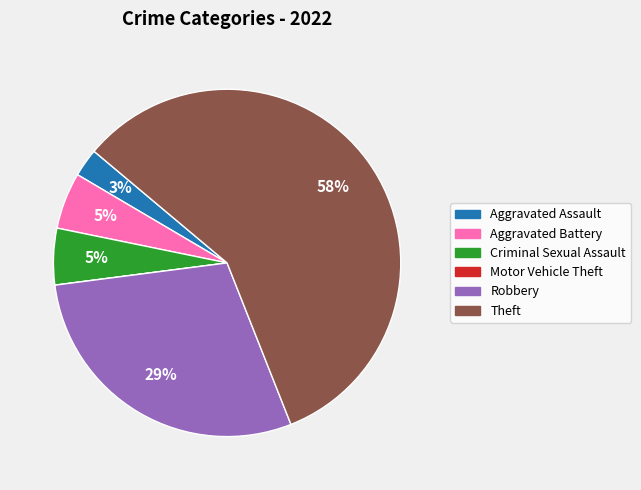

The Criminal Sexual Assault slice represents 16% of the pie. True or false?

False